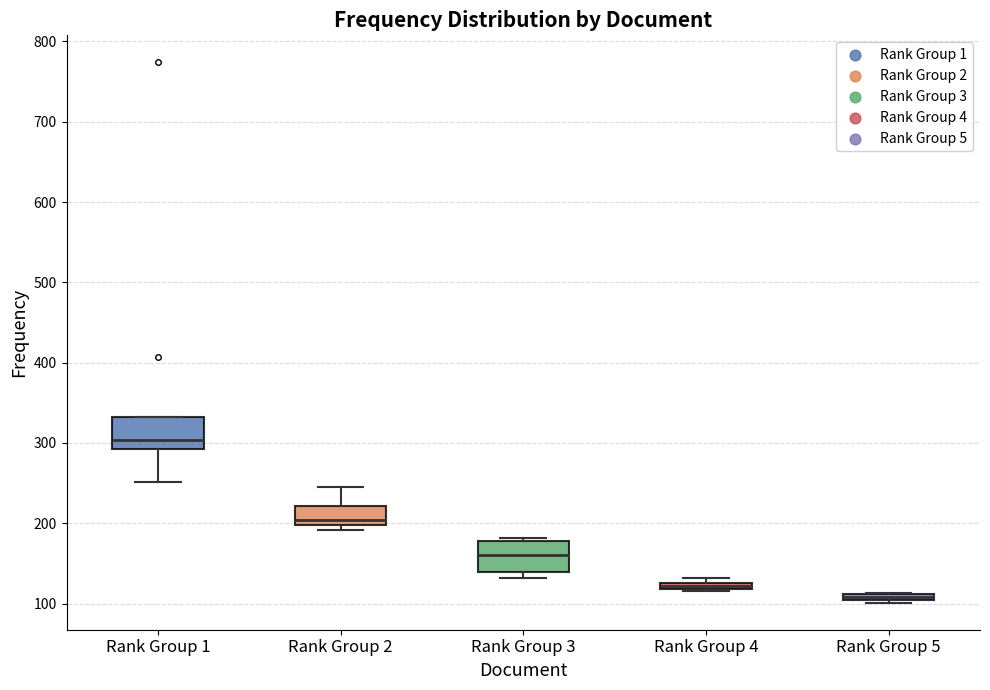

Where is the lower edge of the box for Rank Group 4 on the y-axis? The values are not printed on the chart, so give them approximately, as read against the axis.

120